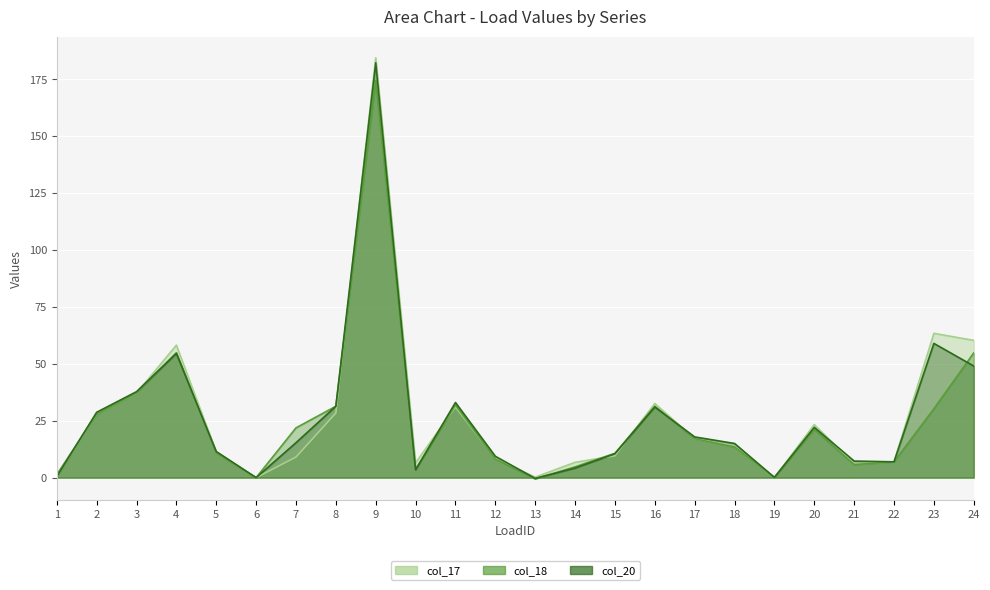

Reading left to right, transcribe all the data shown in this chart.

col_17: 0.4	28.1	37.1	58.2	11.3	0.0	9.1	28.4	184.5	6.5	31.0	8.4	0.2	6.7	9.6	32.6	17.1	13.7	0.0	23.3	6.0	7.0	63.4	60.3
col_18: 1.3	28.0	37.2	54.9	10.9	0.0	21.9	31.4	174.6	3.6	31.9	8.2	-0.6	4.8	10.7	31.4	17.1	13.5	0.1	21.2	5.7	7.0	30.3	54.8
col_20: 0.4	28.7	37.8	54.6	11.5	0.0	15.4	31.4	182.3	3.4	33.0	9.4	-0.3	4.2	10.5	31.0	17.9	15.0	0.1	22.1	7.3	7.0	59.0	49.1